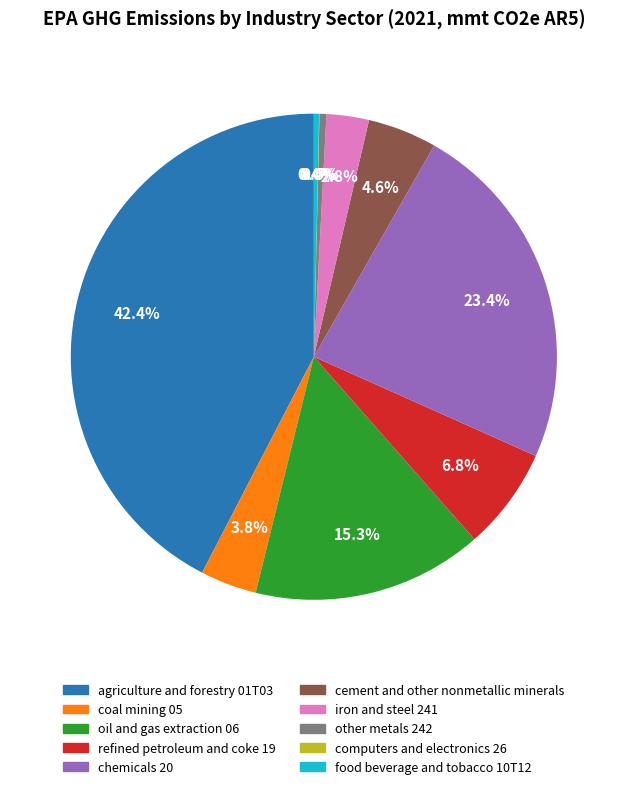

Which category has the biggest portion of the pie?

agriculture and forestry 01T03